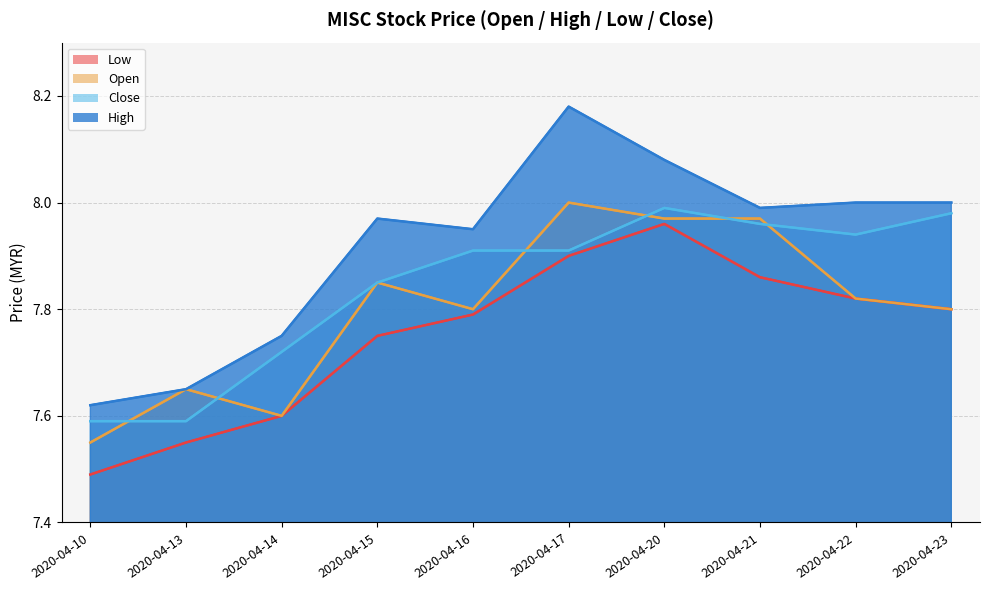

Where is the first local maximum for open?

2020-04-13